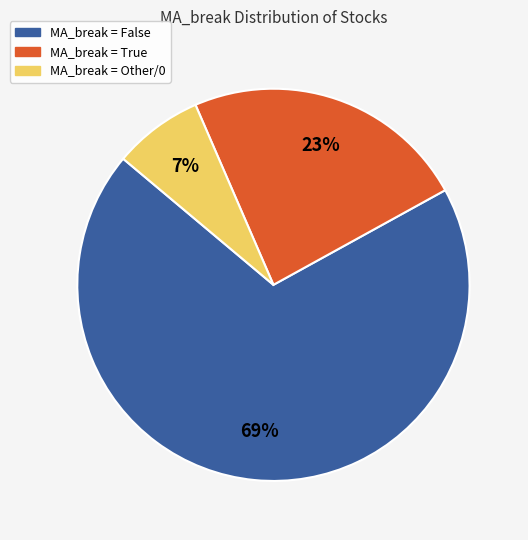

Does any single category account for the majority?

Yes